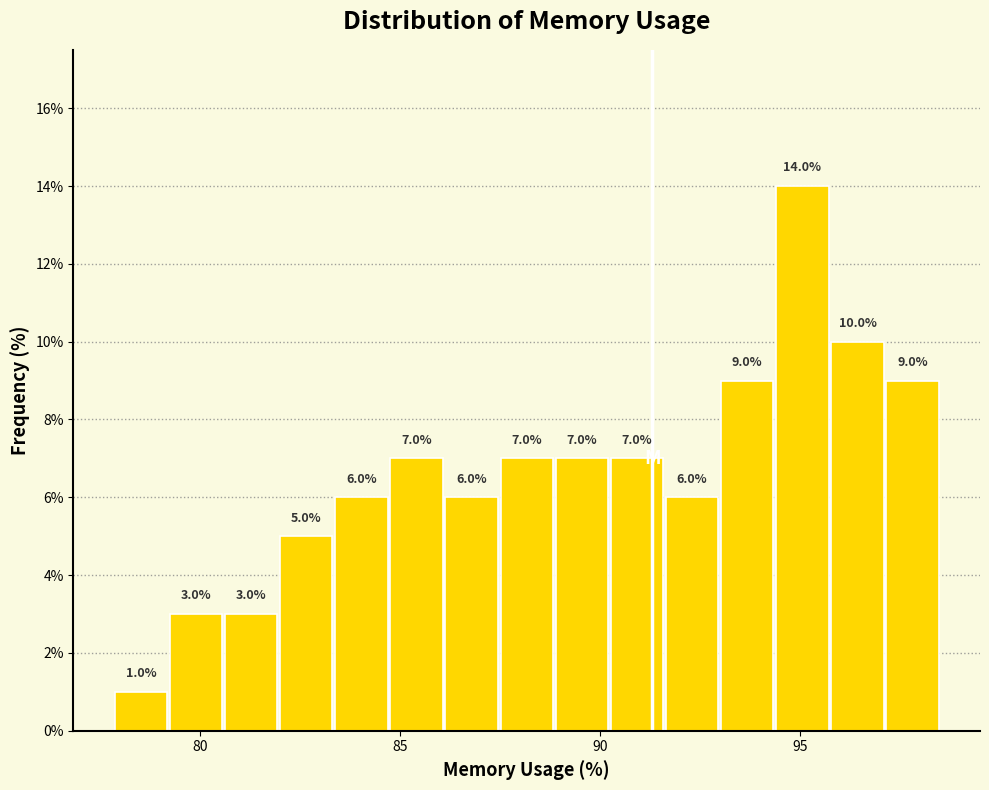

Around what value on the x-axis is the tallest bar? Give the approximate position of its centre, as read against the axis.

95.0